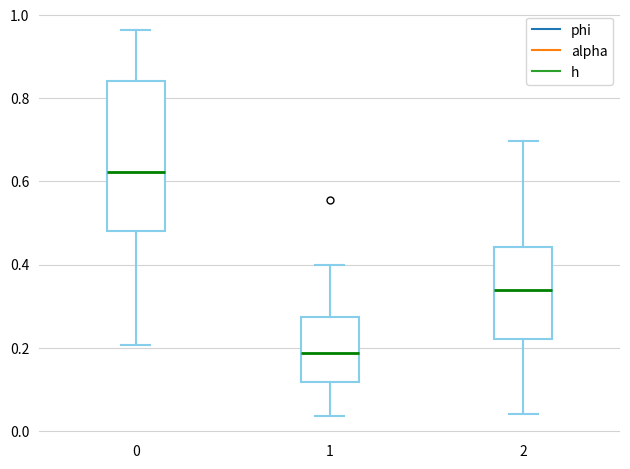

Which box's median line is the lowest?

1